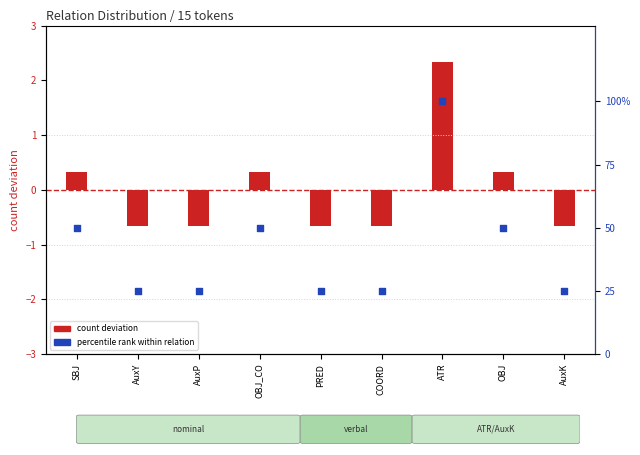

Is the value of percentile rank within relation at SBJ greater than the value of count deviation at AuxK?

Yes